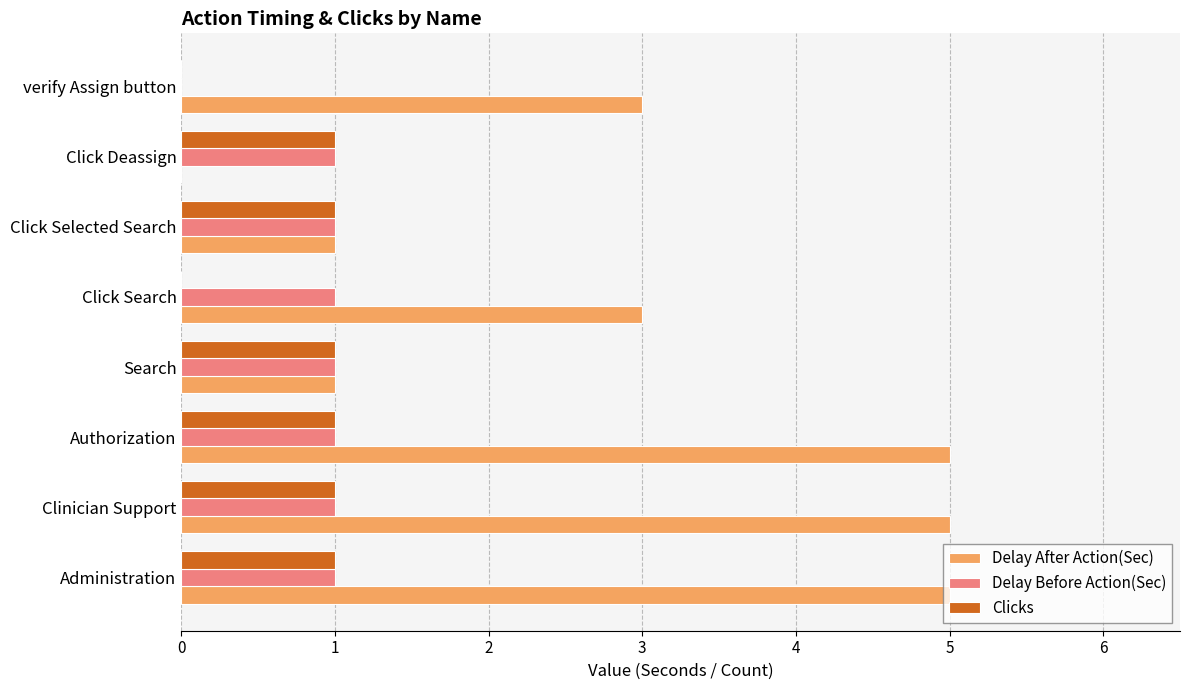

What is the highest value of the Delay After Action(Sec) series?

5